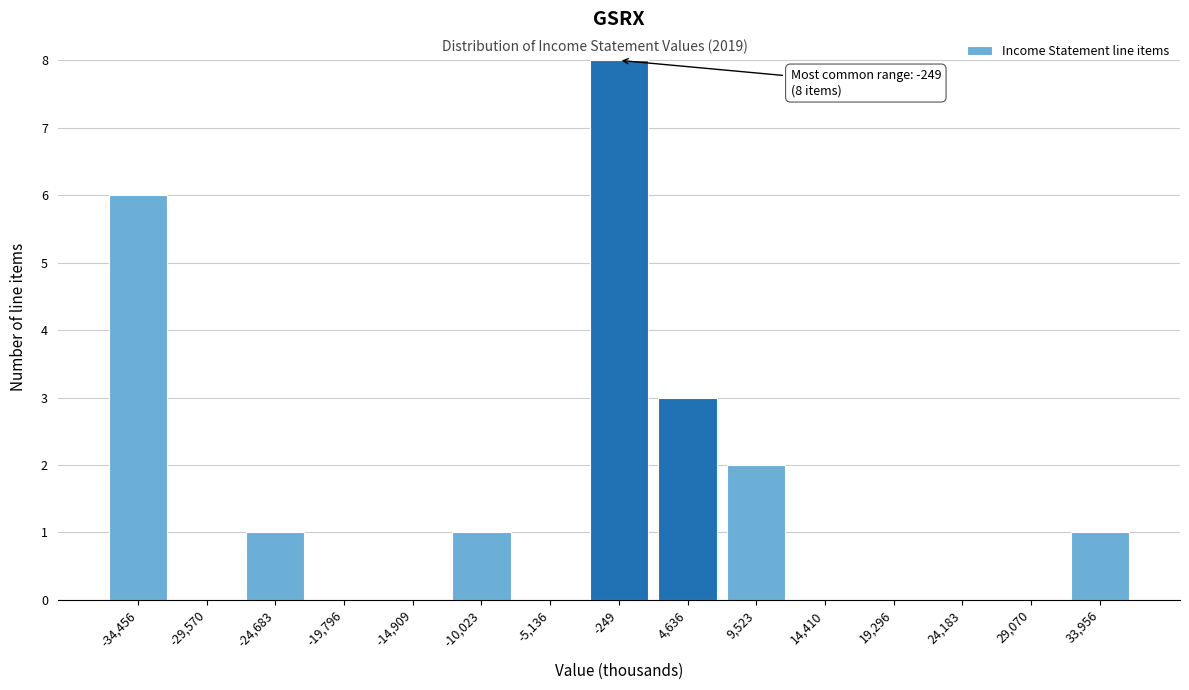

Reading left to right, what are all the values shown in this chart?

-34,456=6	-29,570=0	-24,683=1	-19,796=0	-14,909=0	-10,023=1	-5,136=0	-249=8	4,636=3	9,523=2	14,410=0	19,296=0	24,183=0	29,070=0	33,956=1